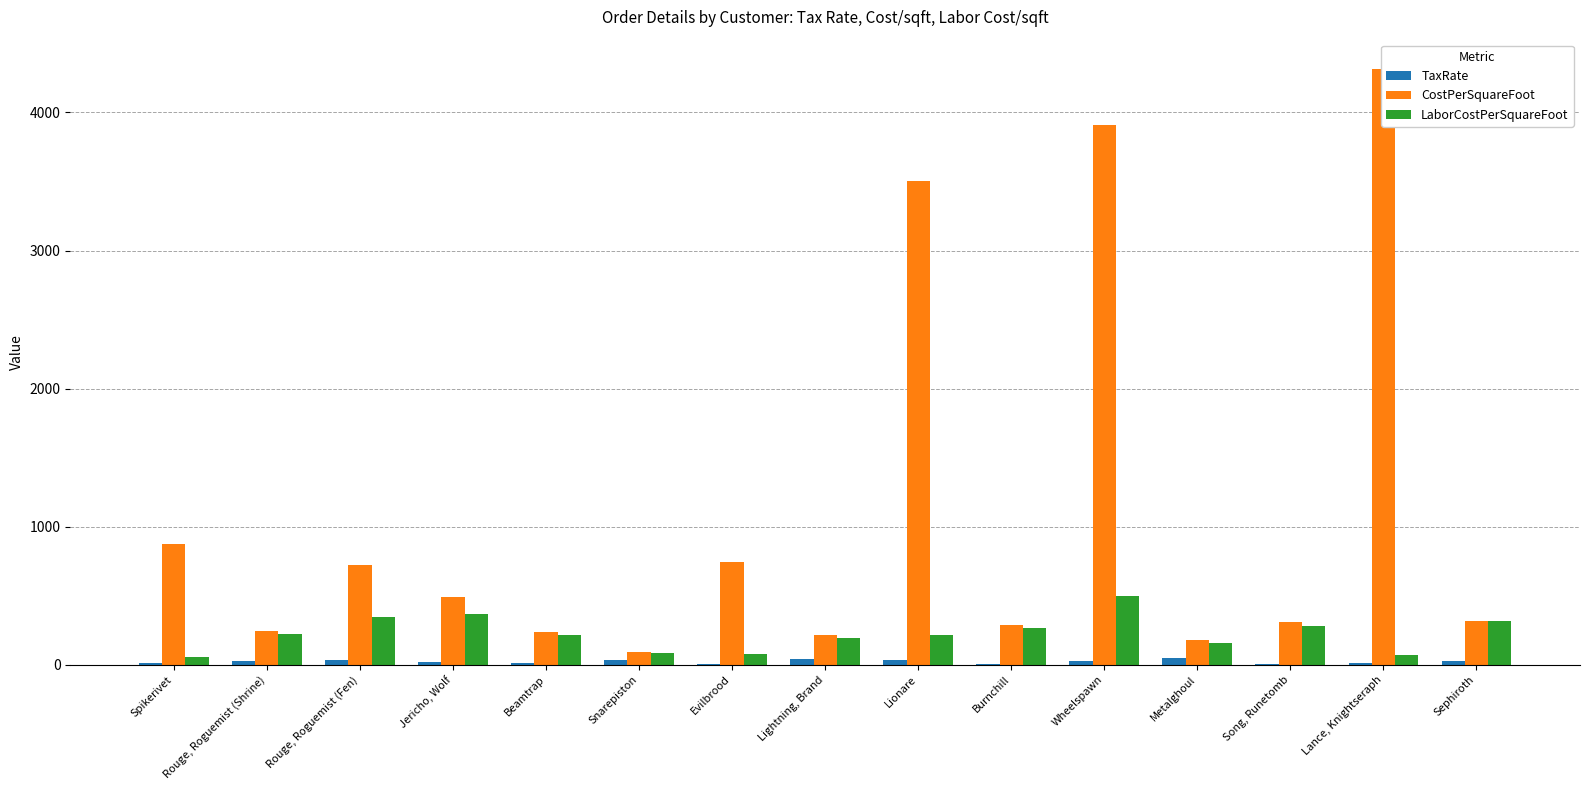

Which category has the highest value in the TaxRate series?

Metalghoul